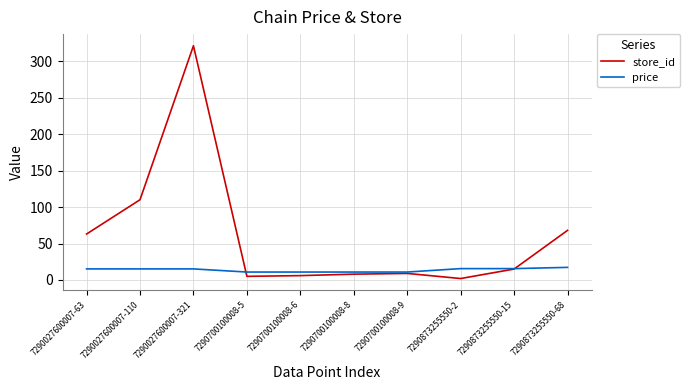

What is the approximate value of store_id at 7290700100008-8?

8.0